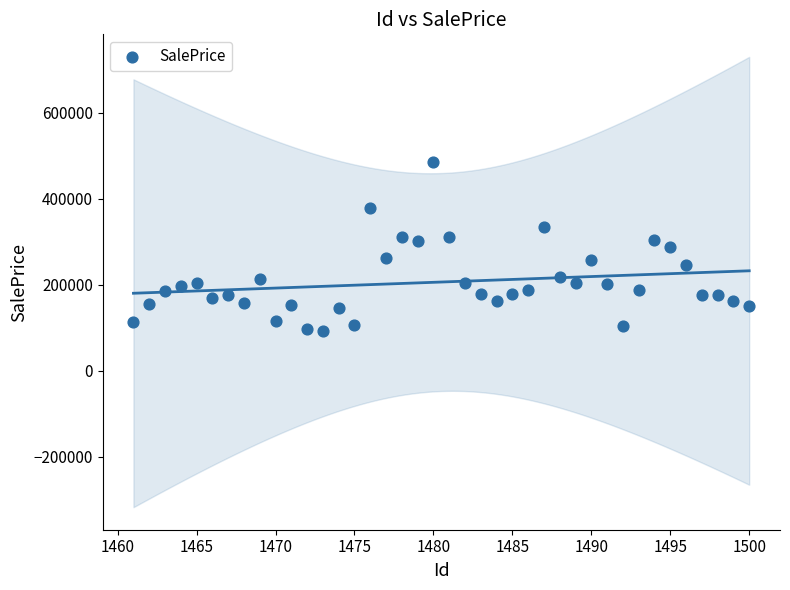

What is the range of Y values (max minus min)?

392688.2